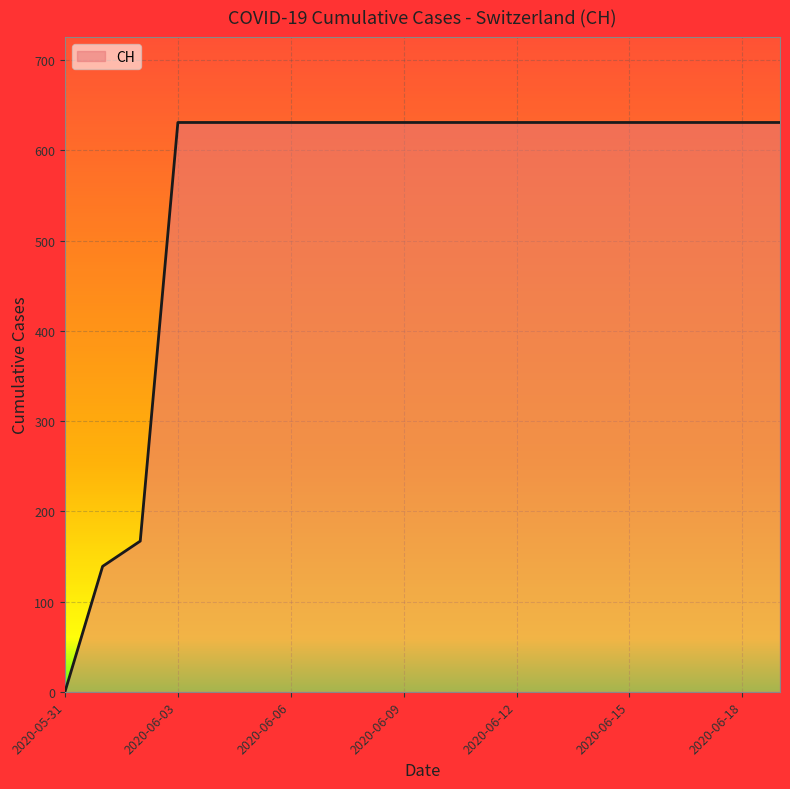

What is the maximum value shown in the chart?

631